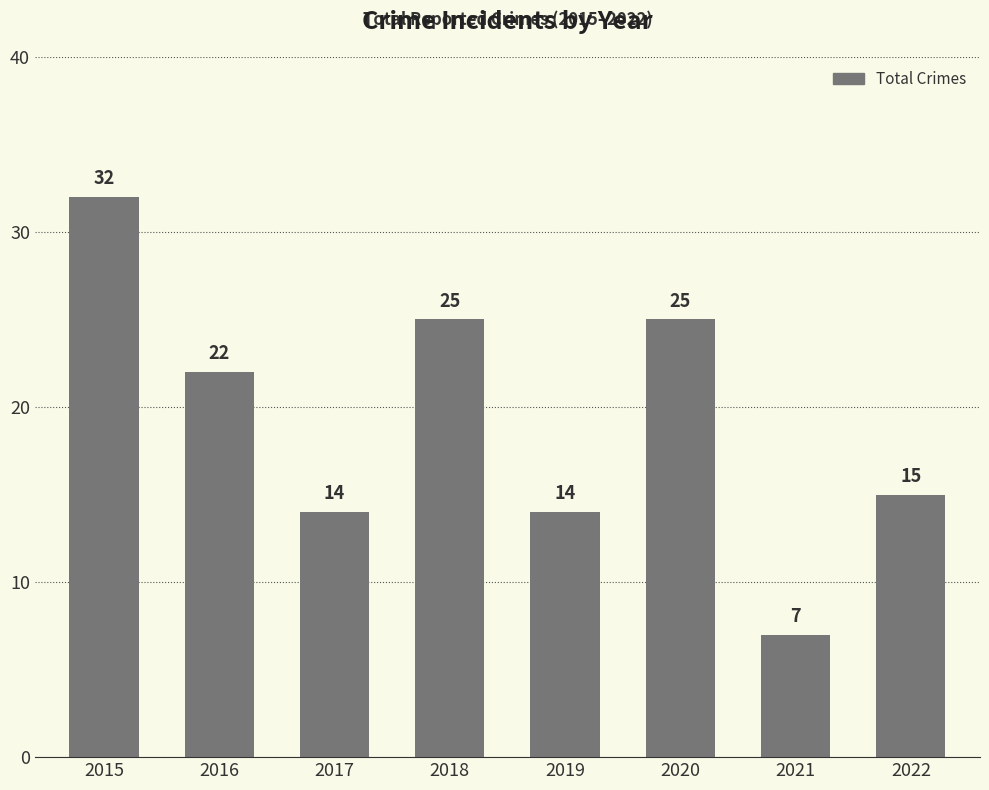

What is the smallest value displayed?

7